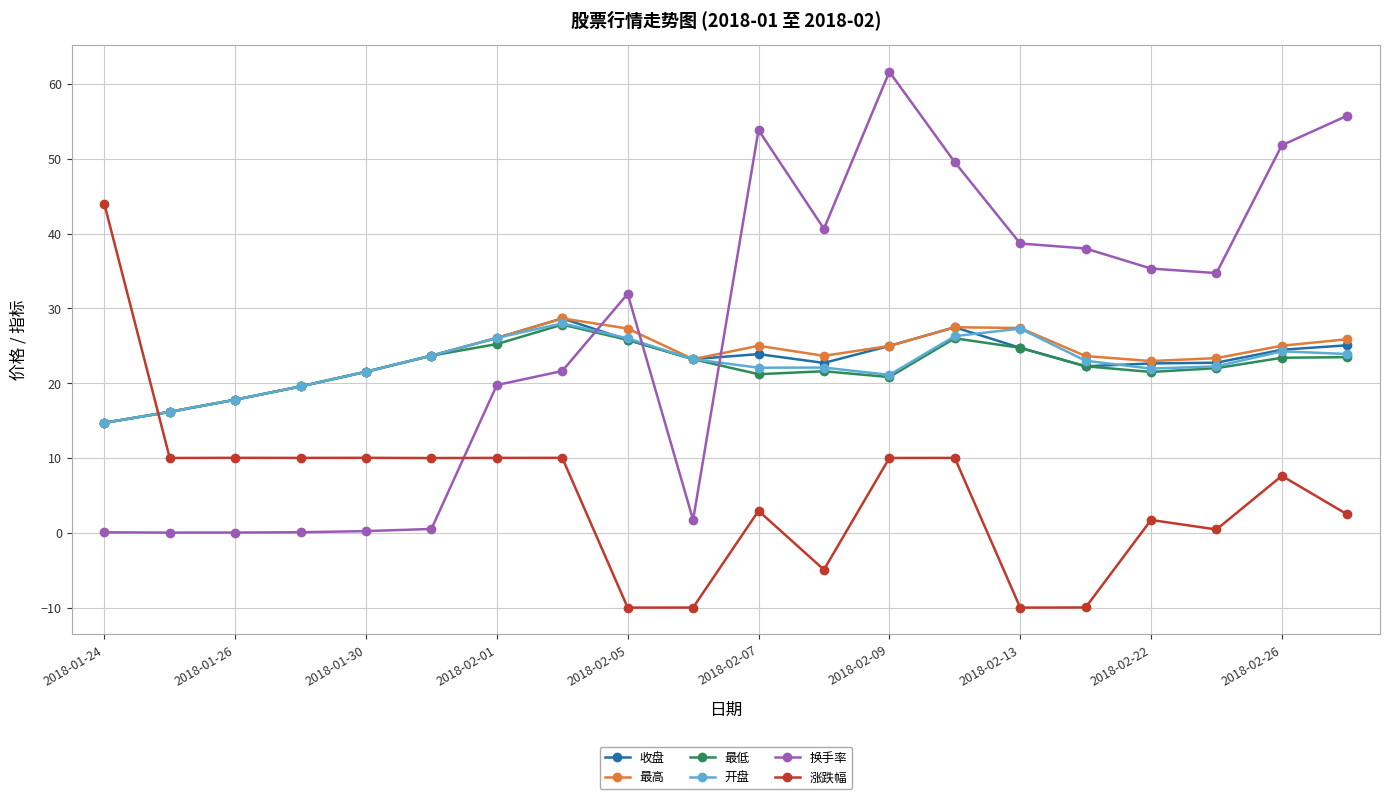

What is the maximum value shown in the chart?

61.6